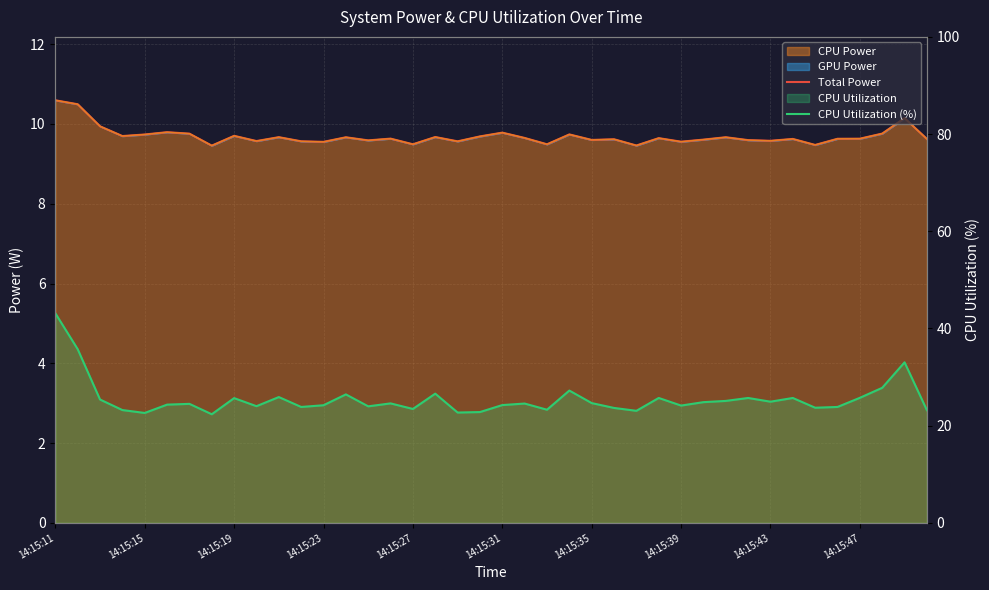

Which category has the highest value in the CPU Utilization (%) series?

14:15:11